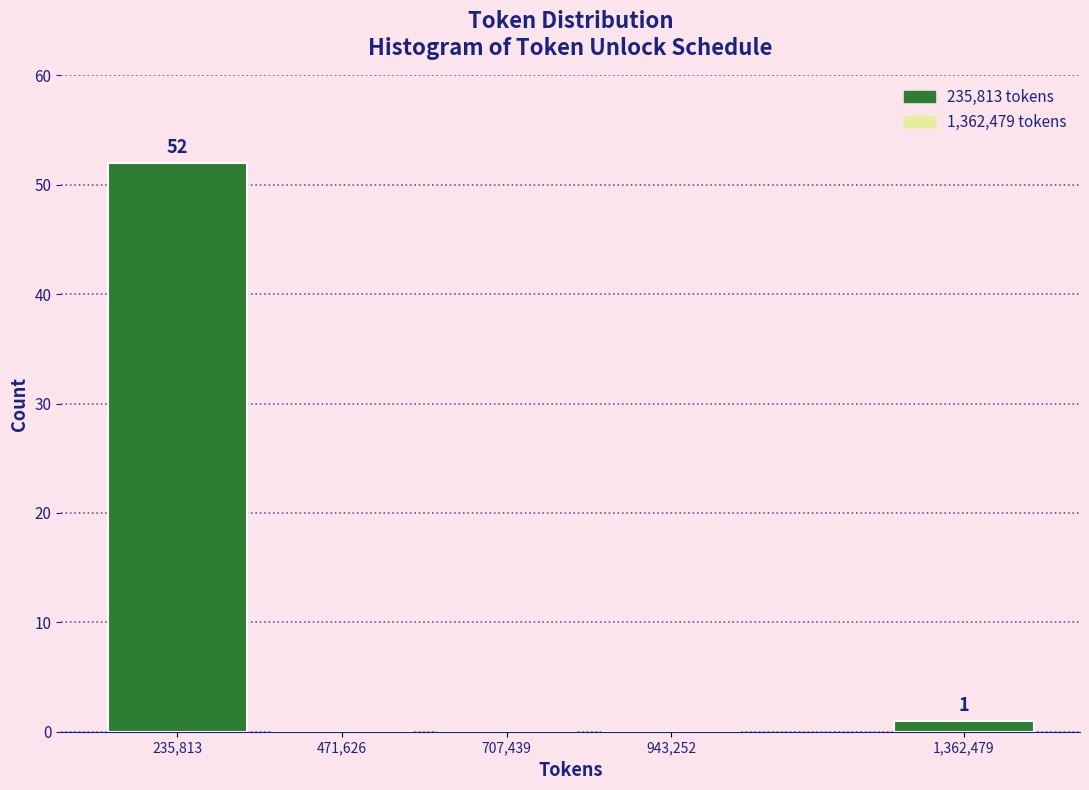

Reading left to right, list all the values displayed in this chart.

235,813=52	471,626=0	707,439=0	943,252=0	1,362,479=1